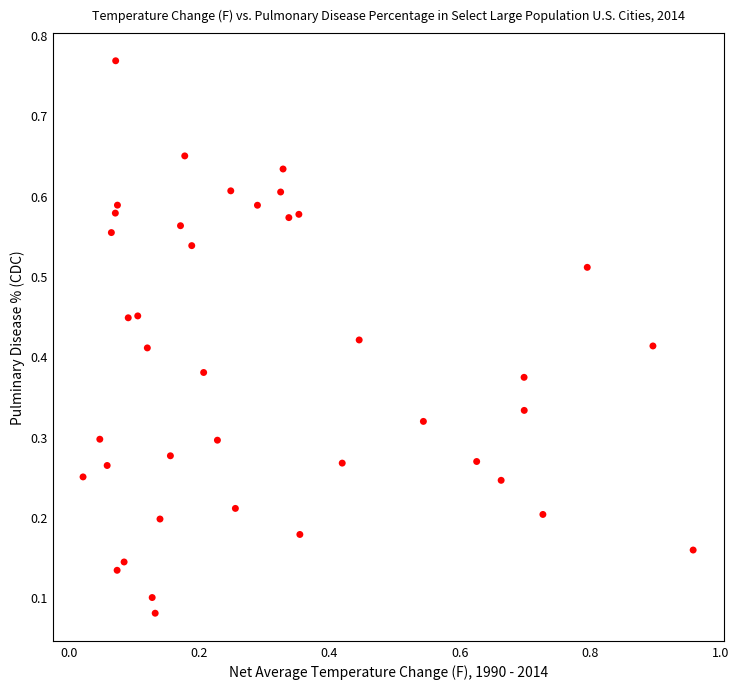

What is the range of Y values (max minus min)?

0.7